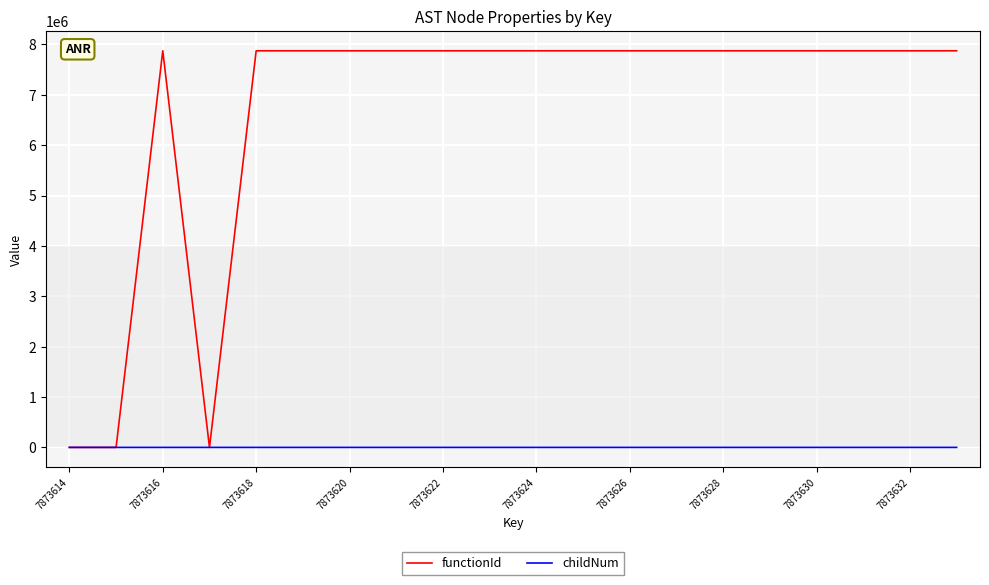

List the series in order of their peak value, lowest first.

childNum, functionId